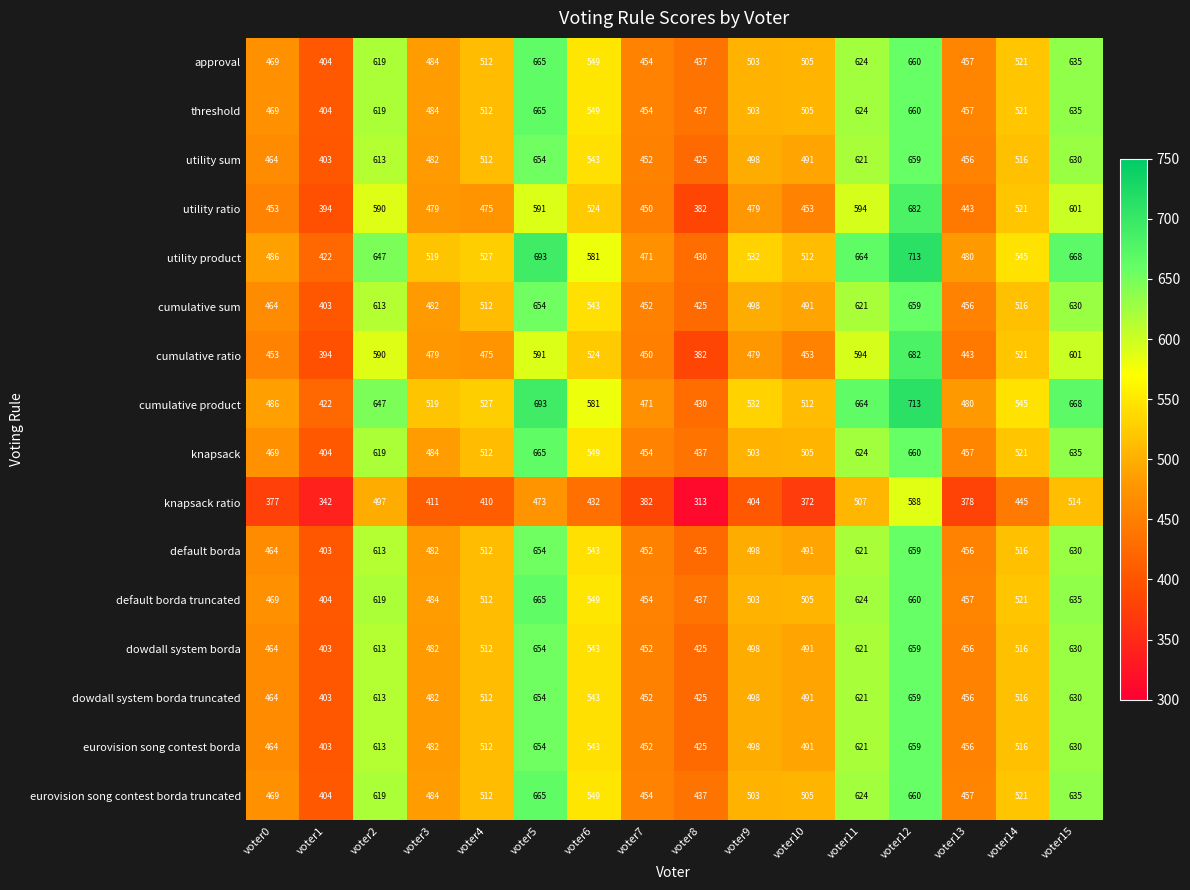

At how many categories does at least one series exceed 502?

11